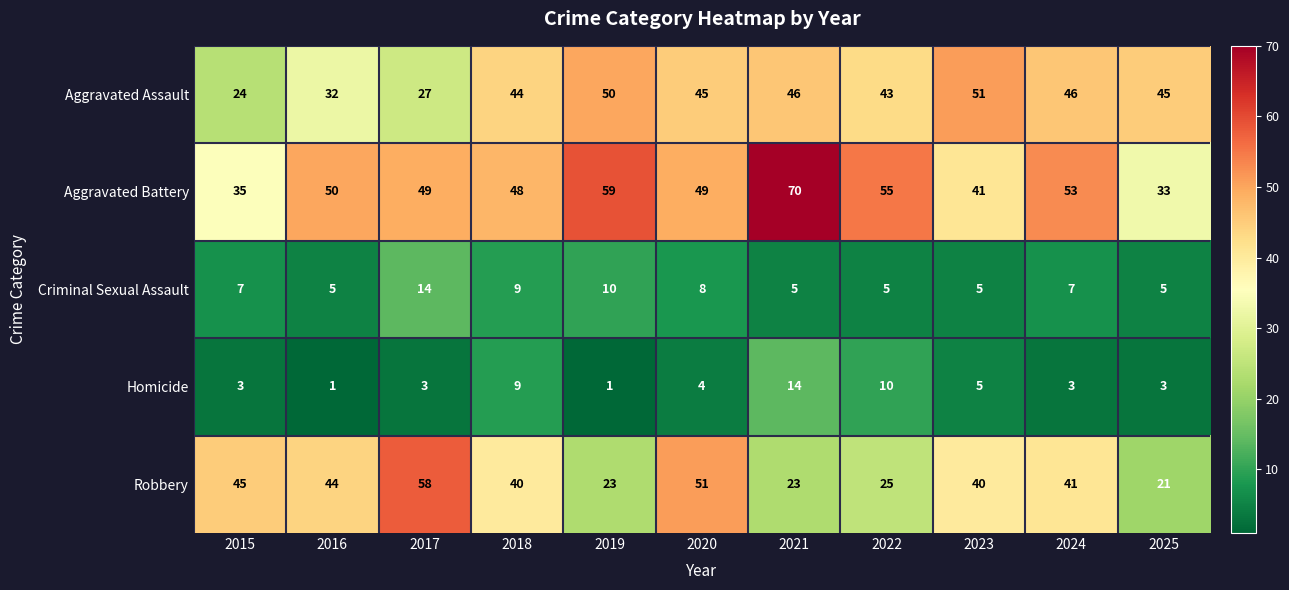

How many categories are shown in the chart?

11